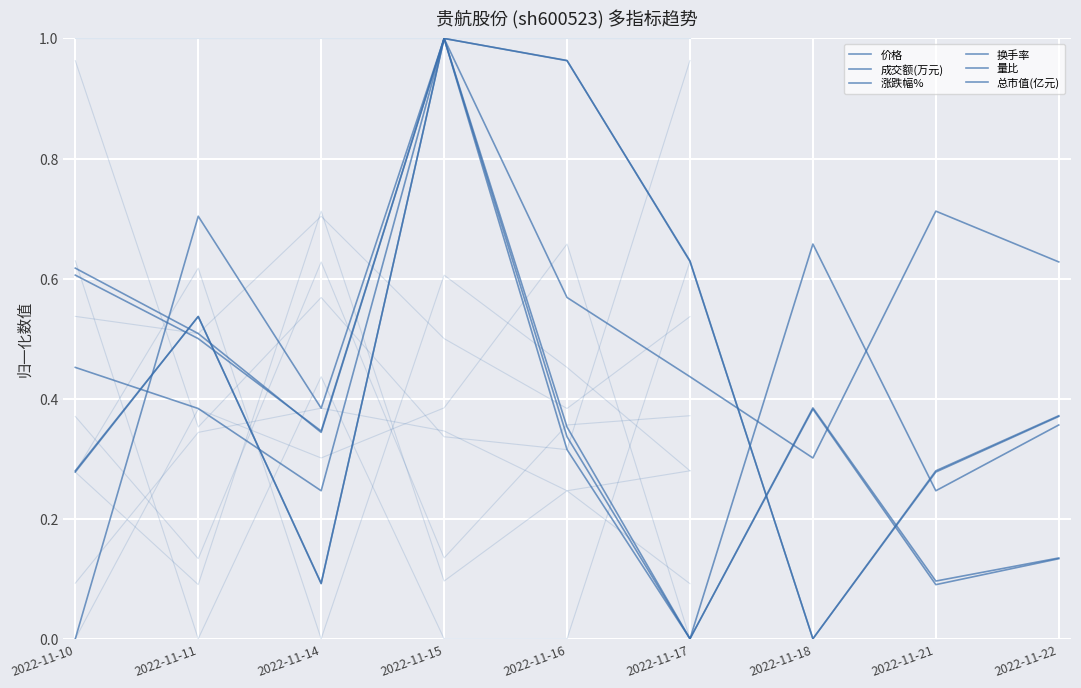

Which series has the widest spread of values?

价格